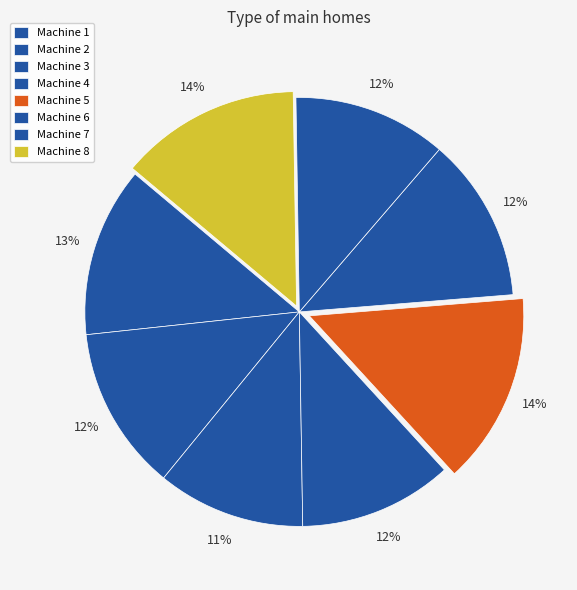

What percentage is the Machine 5 slice, to the nearest percent?

14%